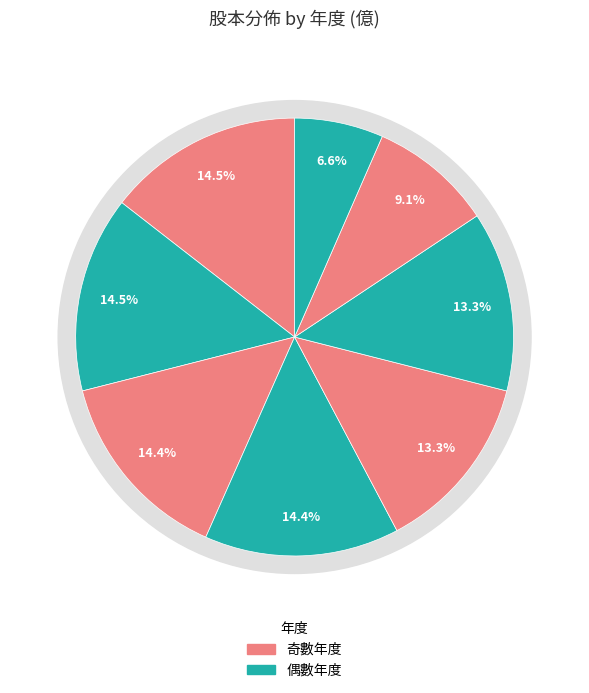

To the nearest percent, what is the average slice percentage?

12%